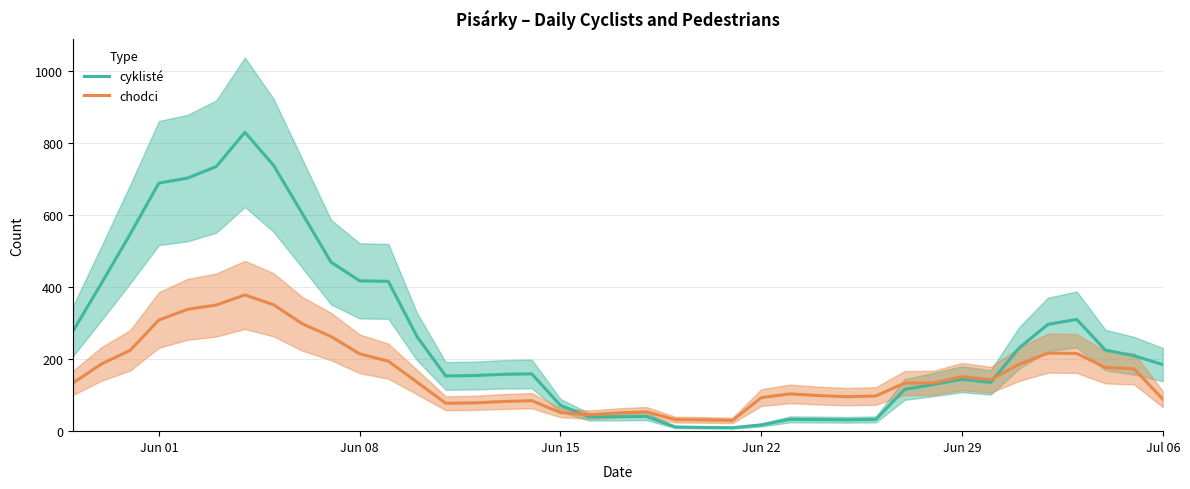

Rank the series by their maximum value, from highest to lowest.

cyklisté, chodci